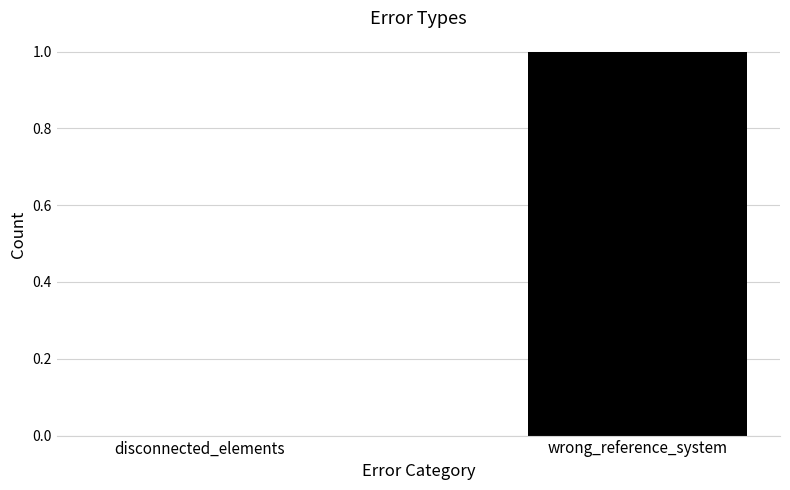

What is the sum of the values at disconnected_elements and wrong_reference_system?

1